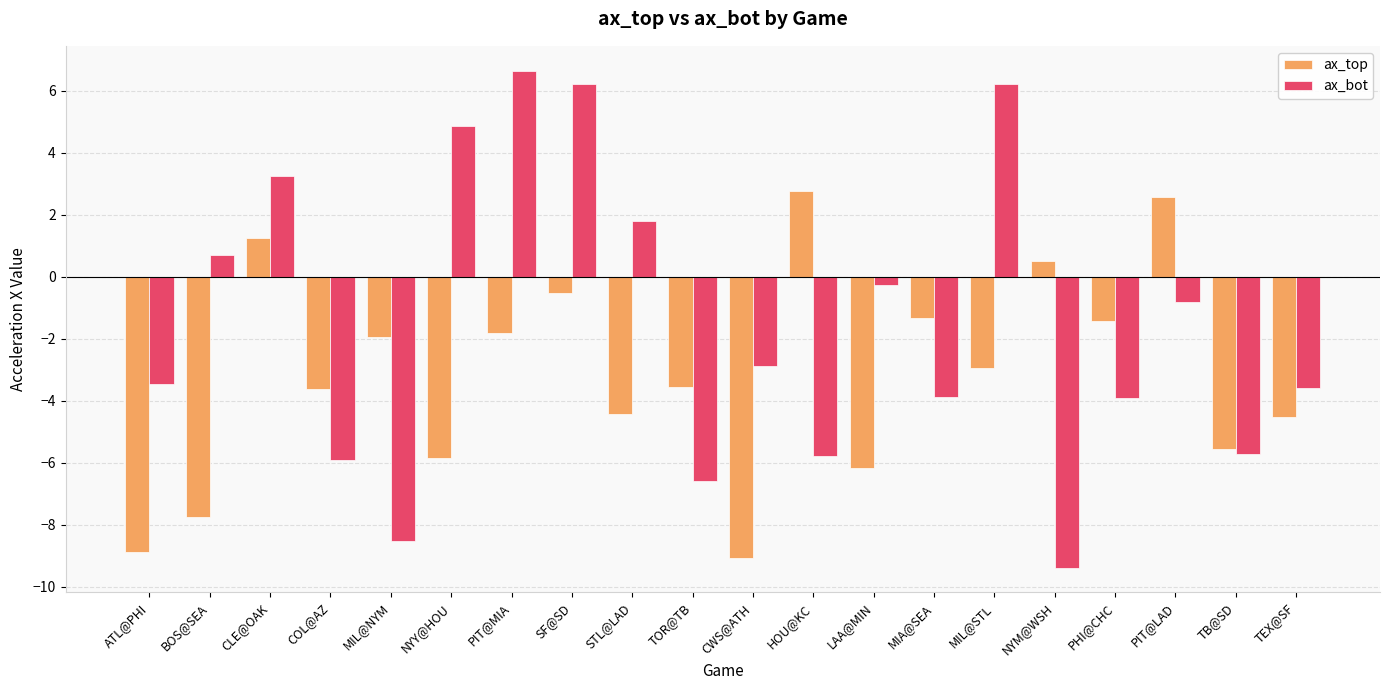

What is the label of the 11th bar from the right?

TOR@TB